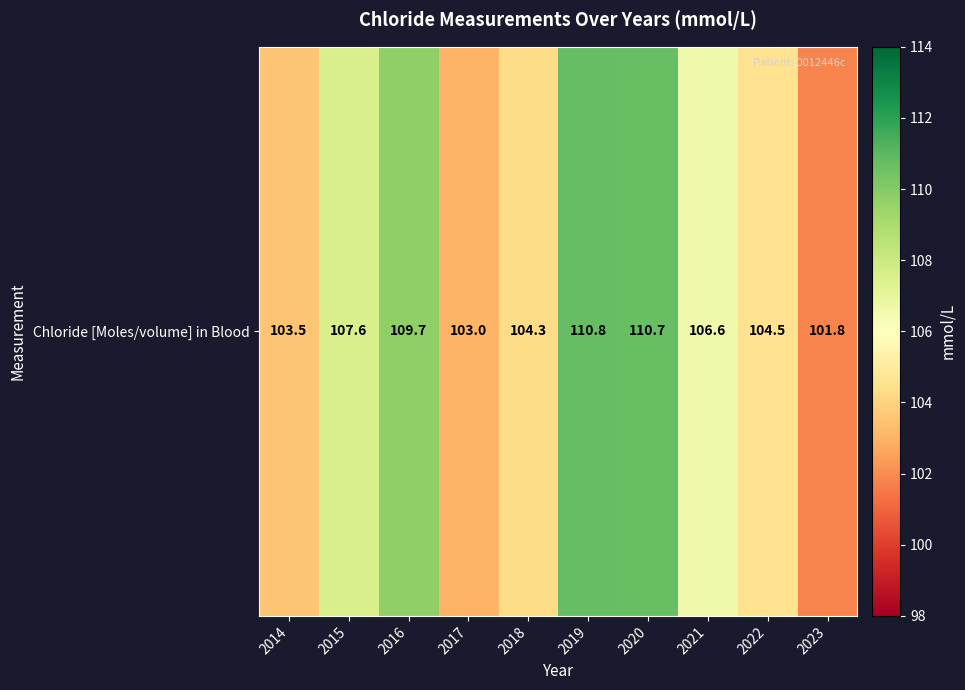

What is the difference between the maximum and second lowest values?

7.8